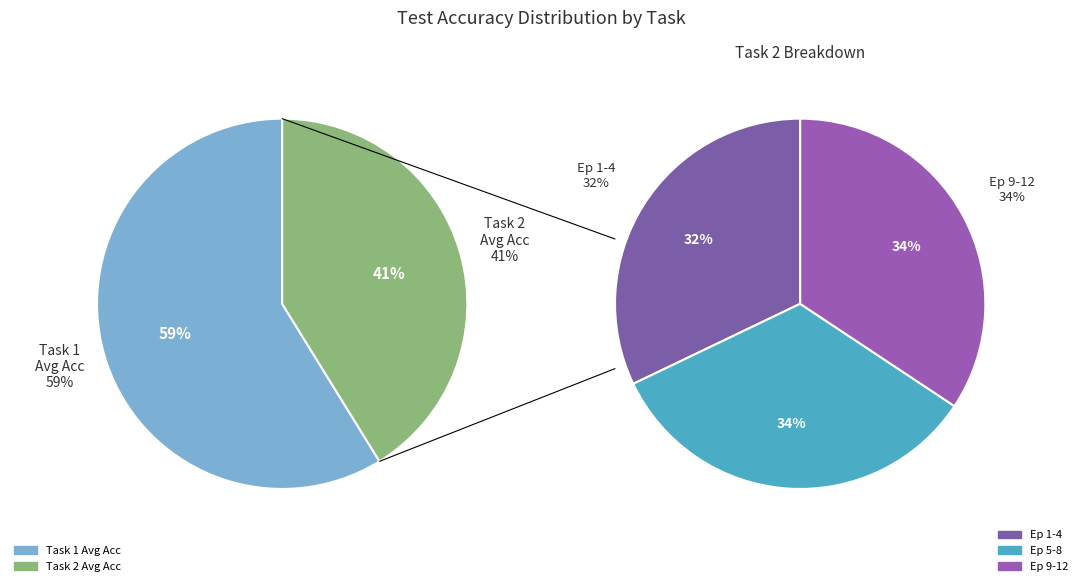

Count the number of slices in the pie.

2